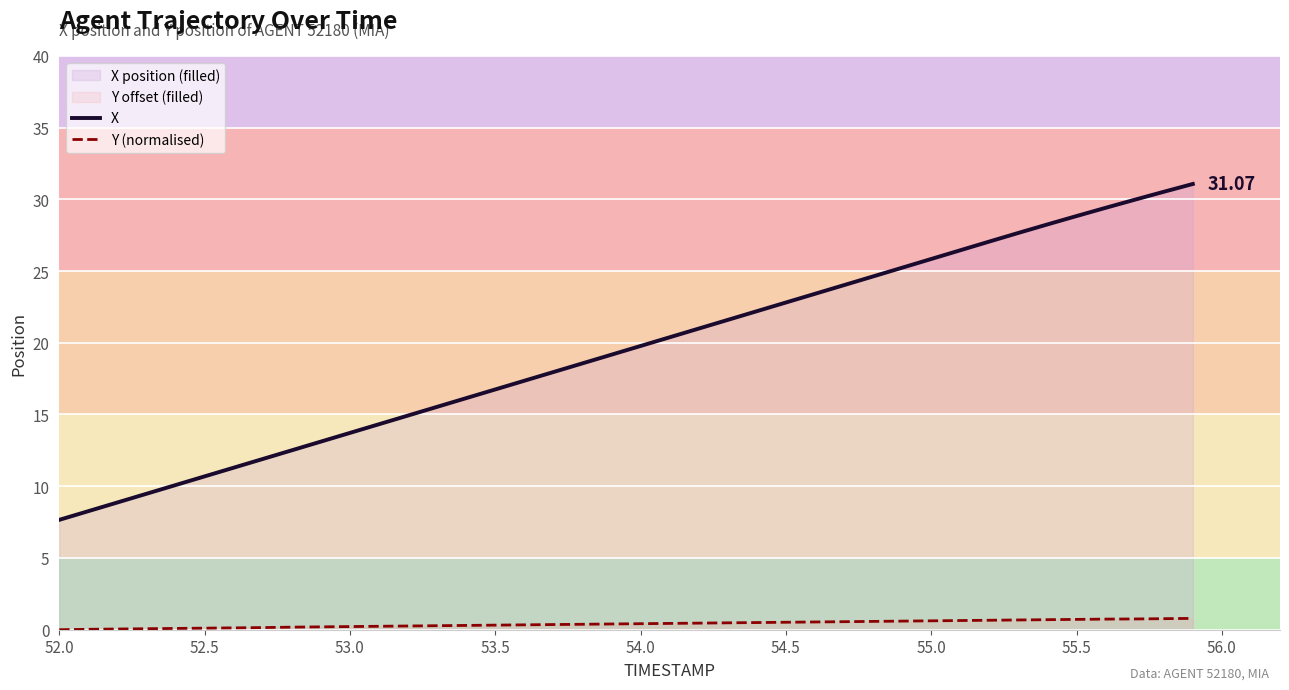

Which series has the widest spread of values?

X